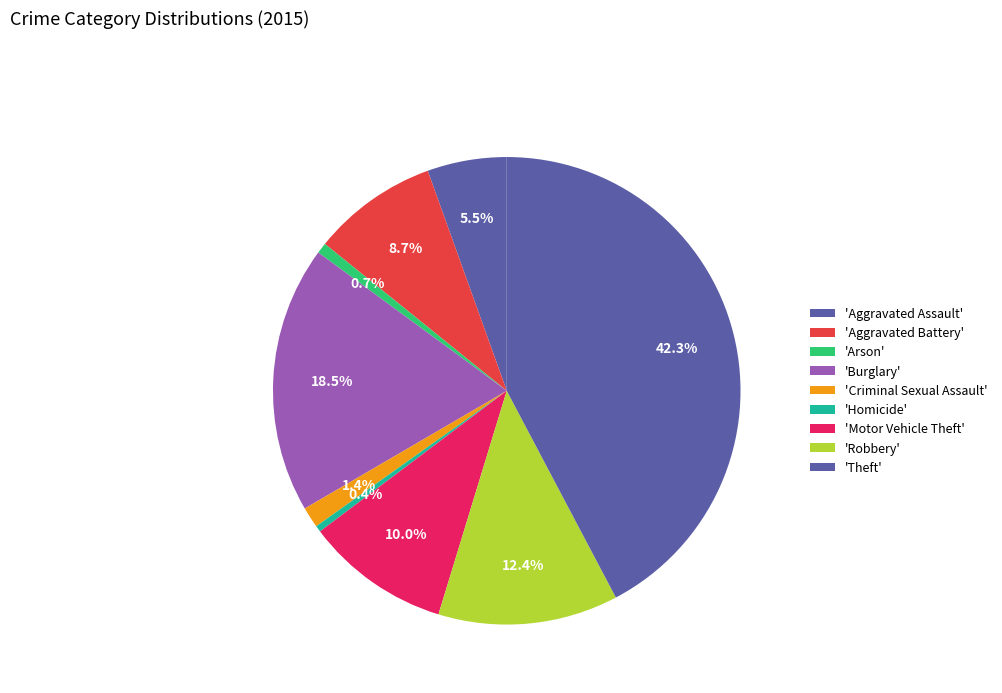

Is there a majority slice in this chart?

No